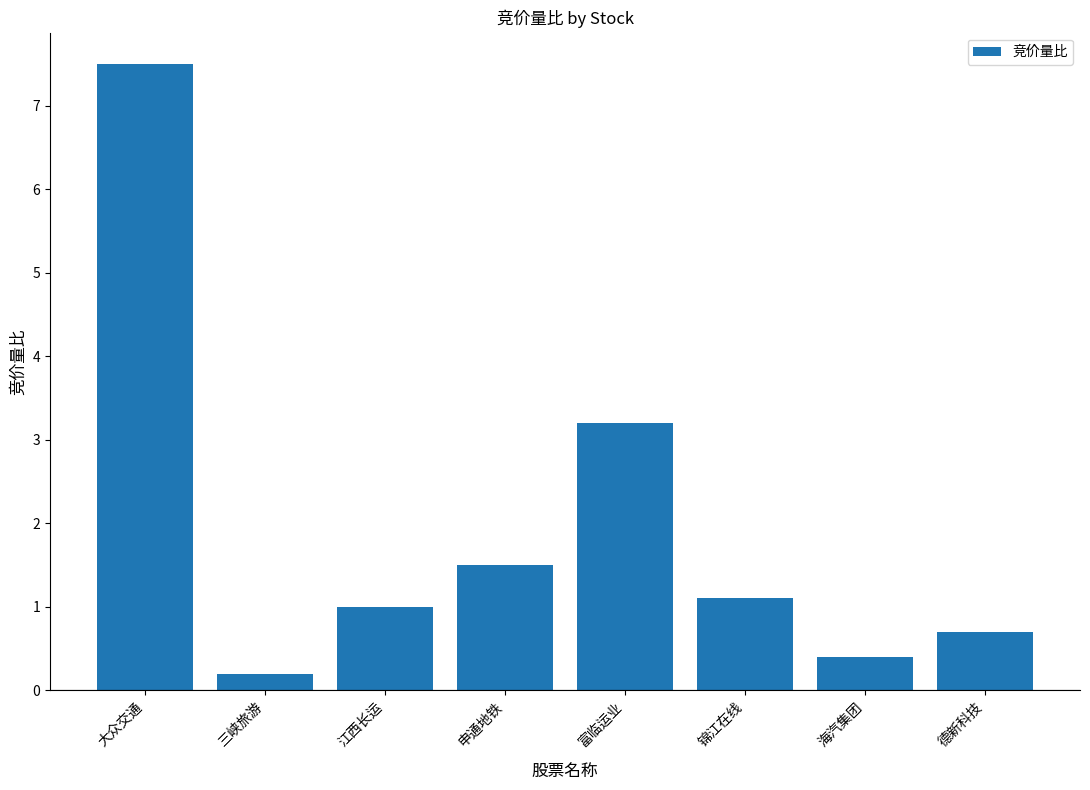

Reading right to left, transcribe all the data shown in this chart.

德新科技=0.7	海汽集团=0.4	锦江在线=1.1	富临运业=3.2	申通地铁=1.5	江西长运=1.0	三峡旅游=0.2	大众交通=7.5